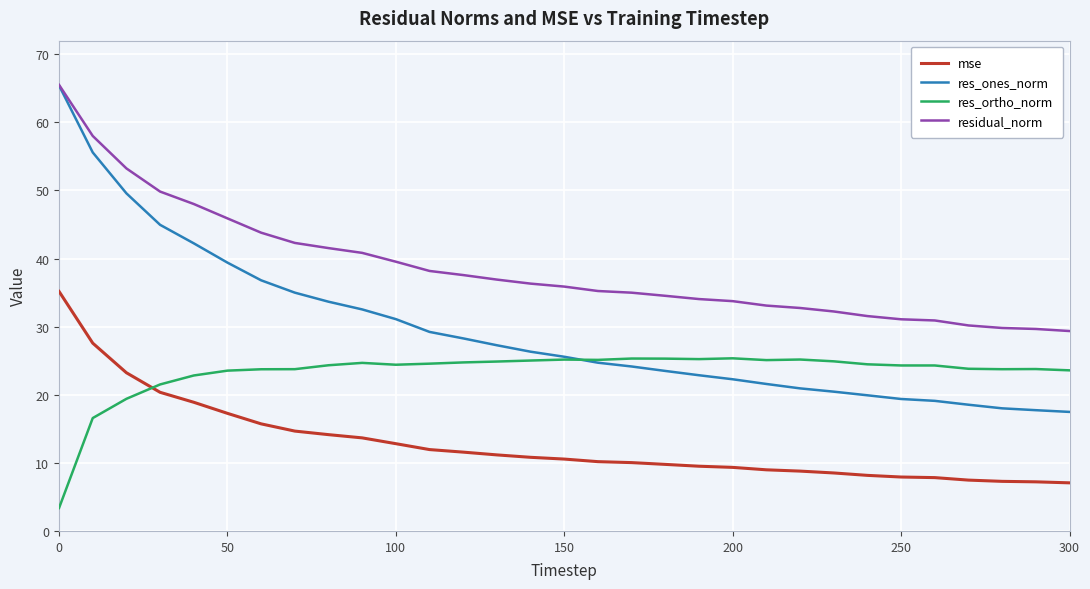

List the series in order of their overall mean, highest first.

residual_norm, res_ones_norm, res_ortho_norm, mse